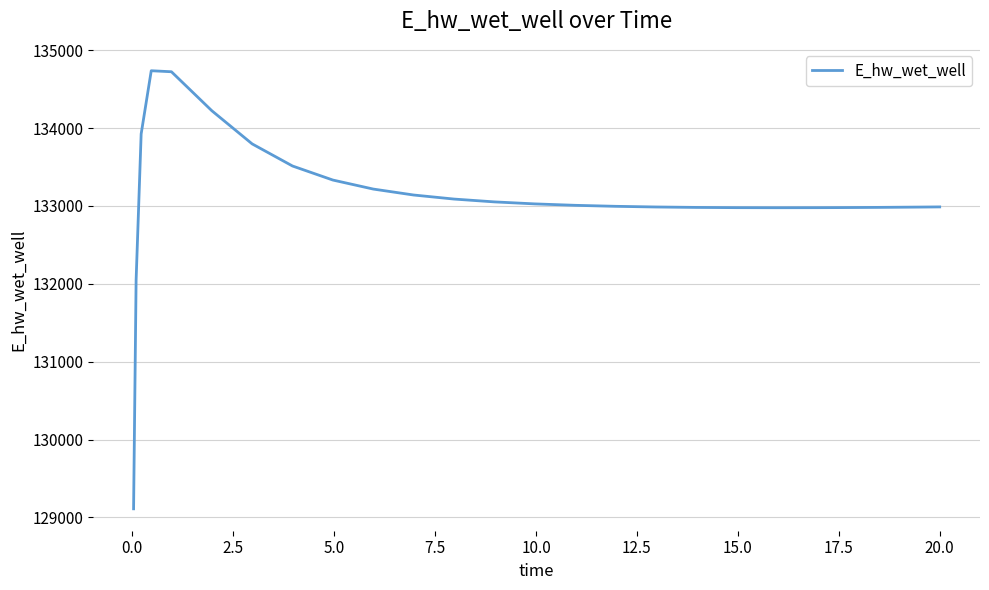

What is the difference between the maximum and minimum values?

5625.6